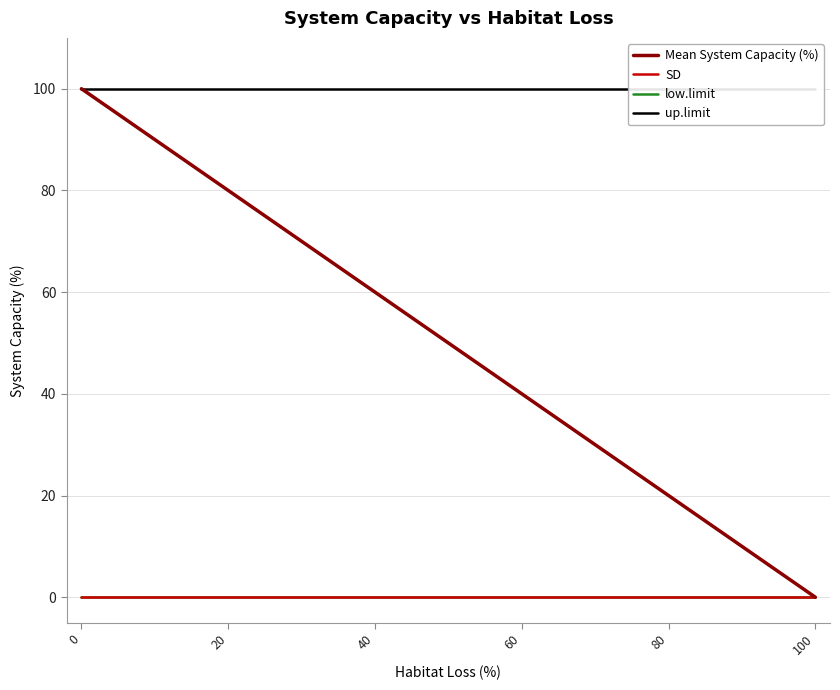

What is the difference between the highest and lowest values at 20?

100